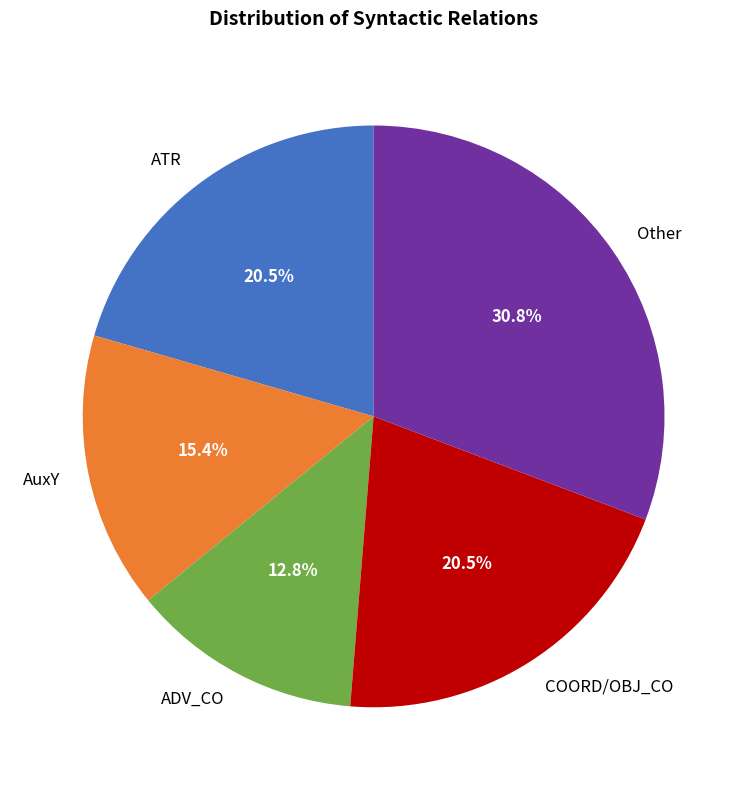

Is there any slice that represents more than half of the pie?

No